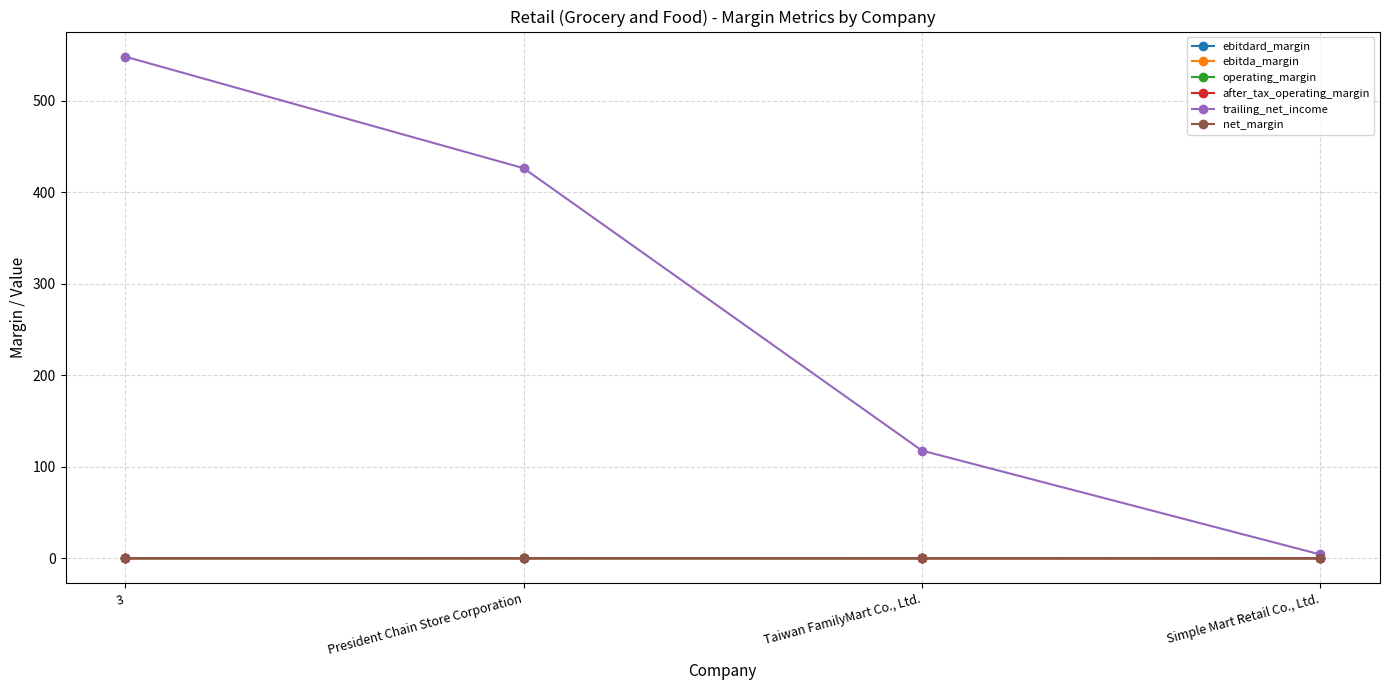

Which series has the largest total across all categories?

trailing_net_income